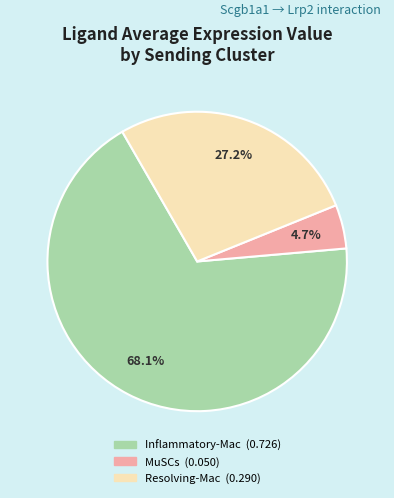

What is the smallest slice in the pie chart?

MuSCs